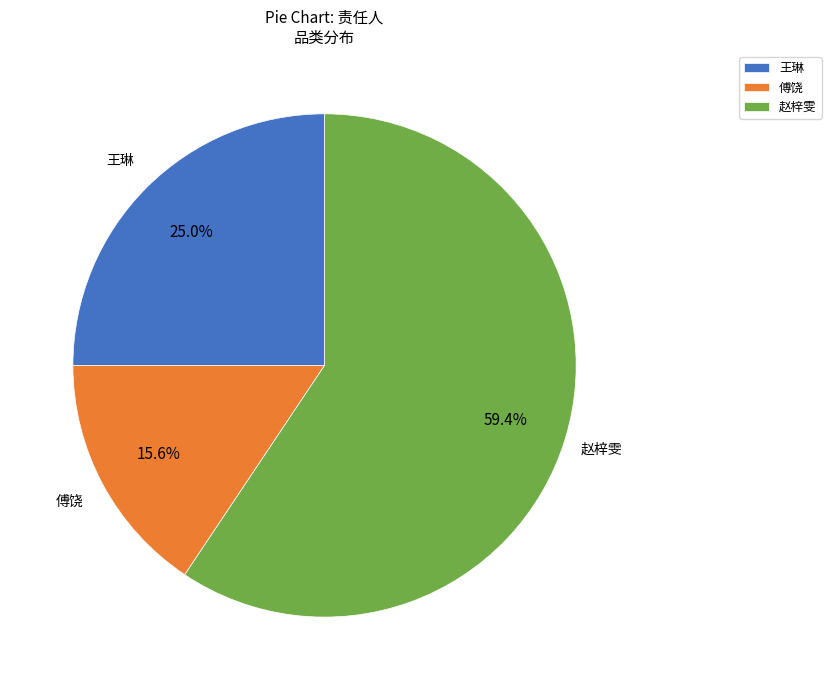

To the nearest percent, what is the average slice percentage?

33%